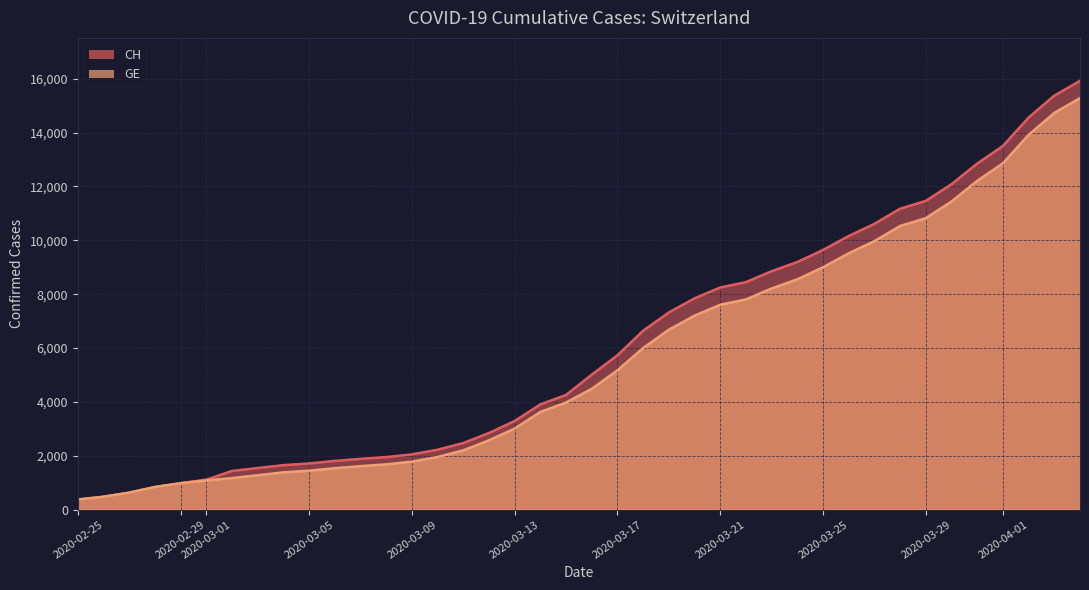

At which label does GE first exceed 4485?

2020-03-17